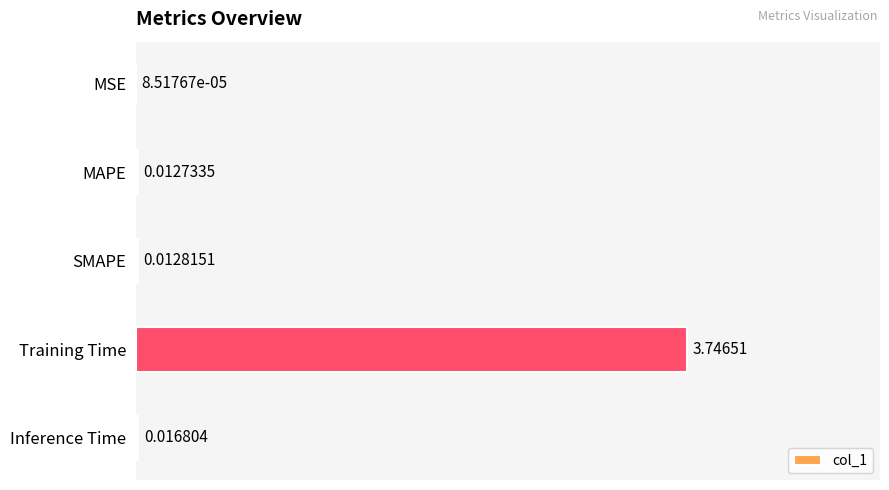

Where is the data nearest to the value 1?

Inference Time